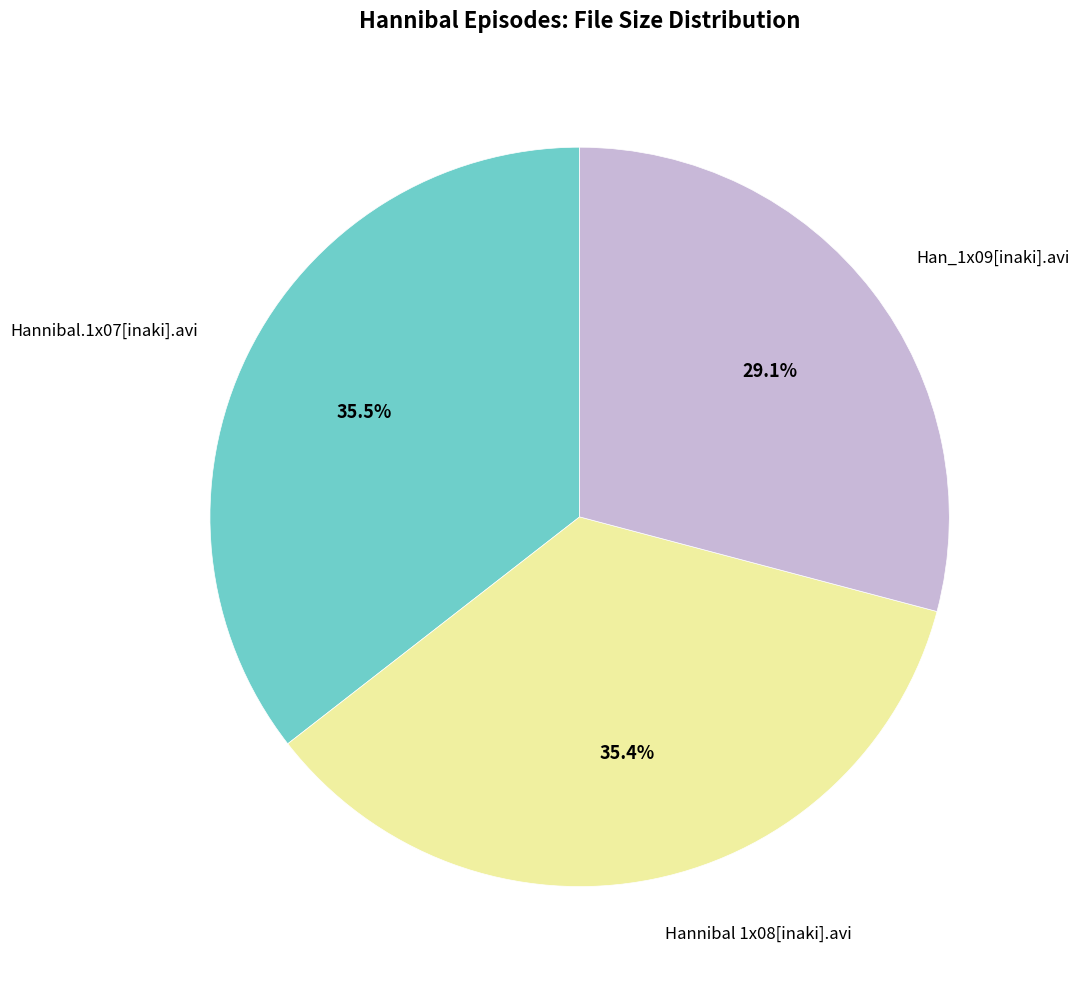

Which slice is the smallest?

Han_1x09[inaki].avi